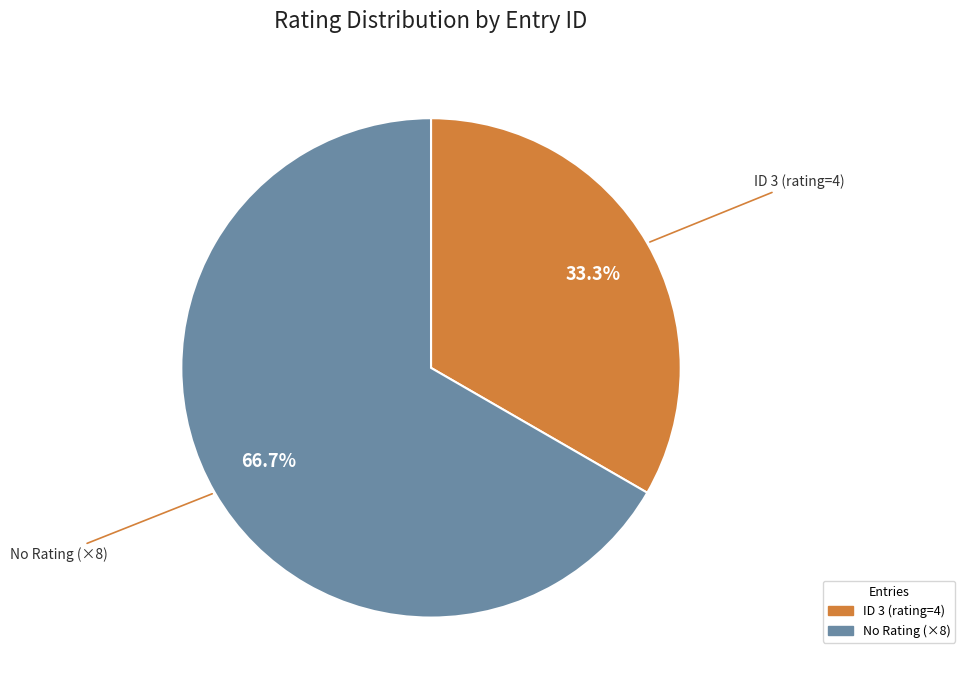

Count the number of slices in the pie.

2